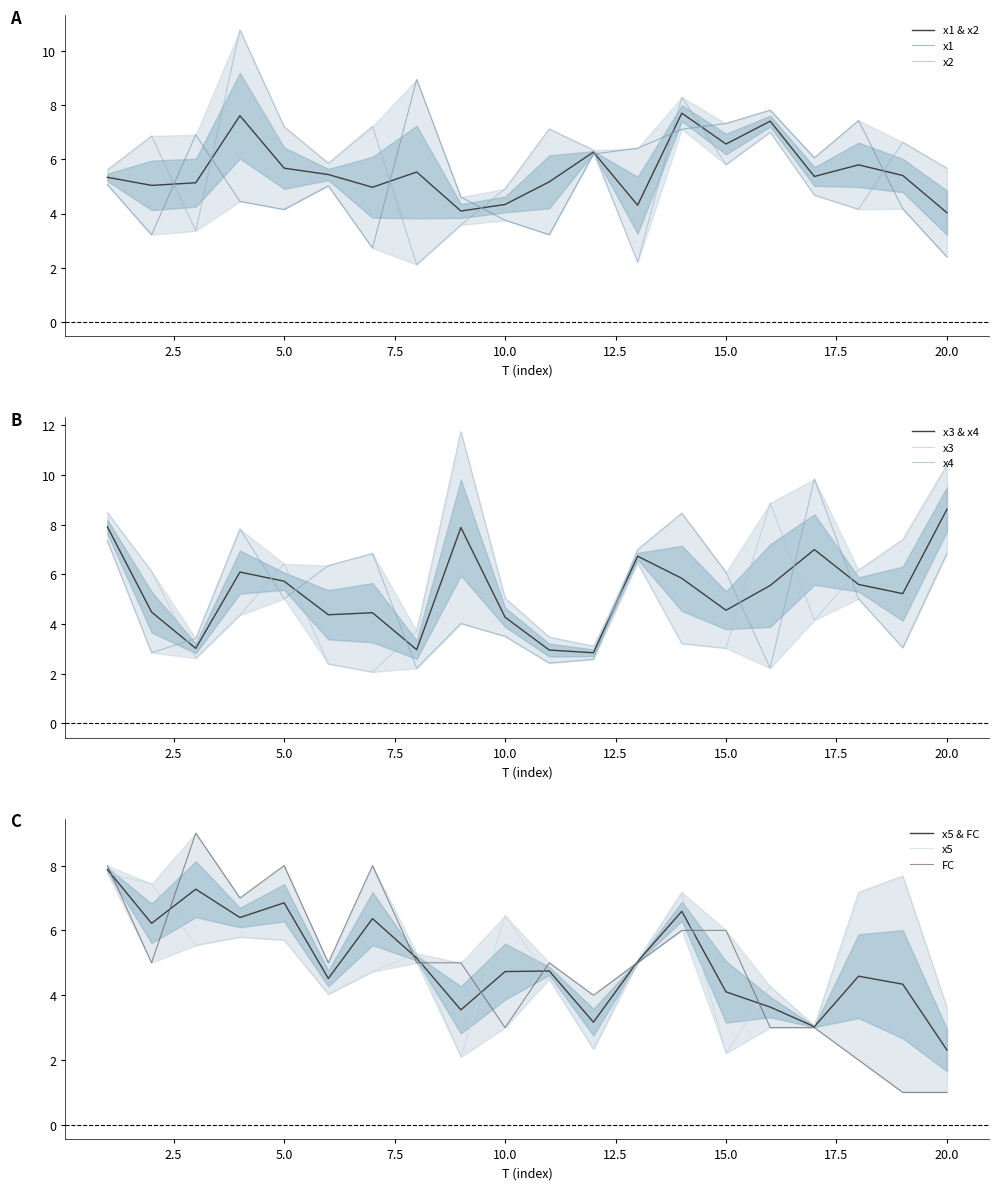

What is the value of the x3 point at the 8th from the left?

3.7